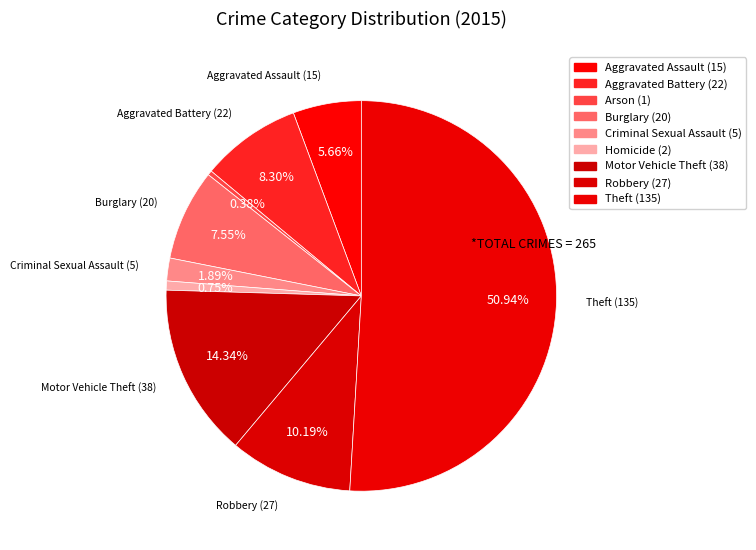

Count the number of slices in the pie.

9